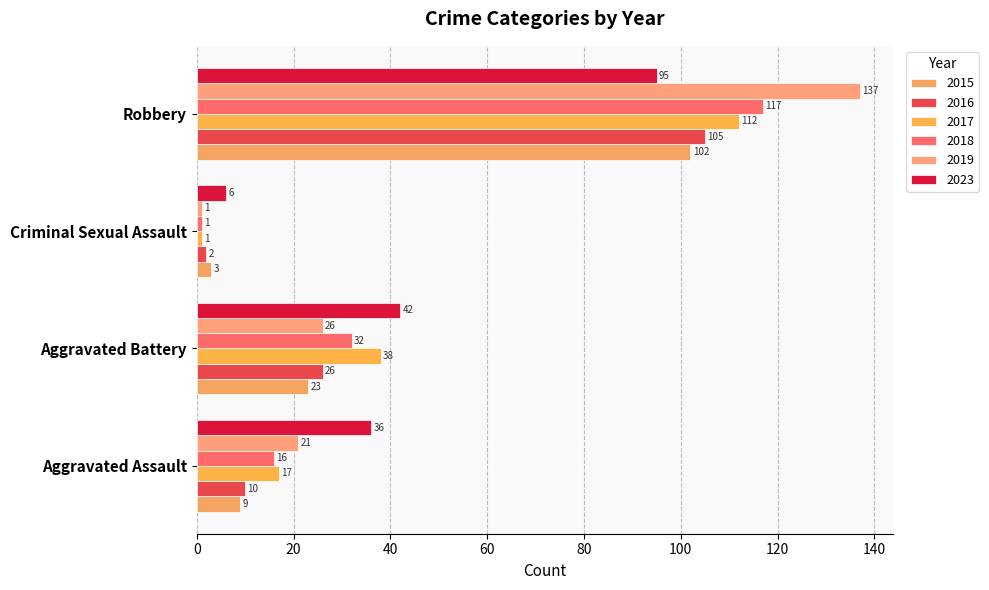

The 2018 series shows 27 at Aggravated Assault. True or false?

False